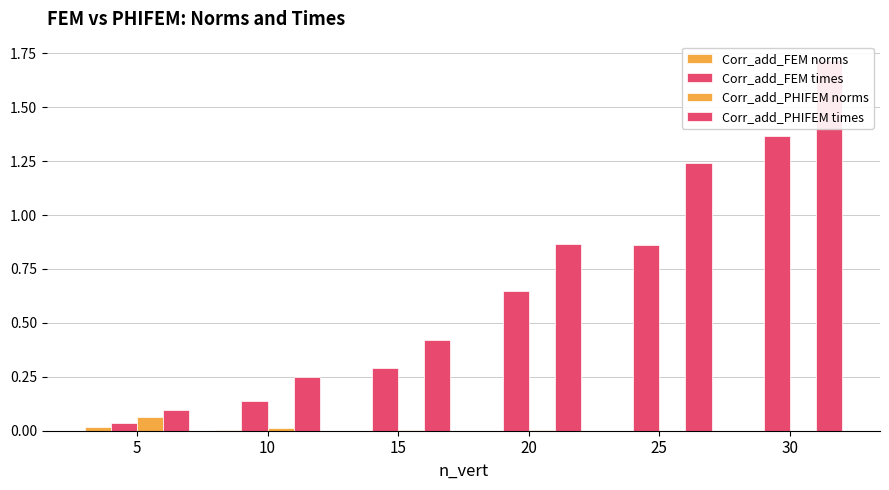

Between 10 and 30, which series saw the biggest shift?

Corr_add_PHIFEM times